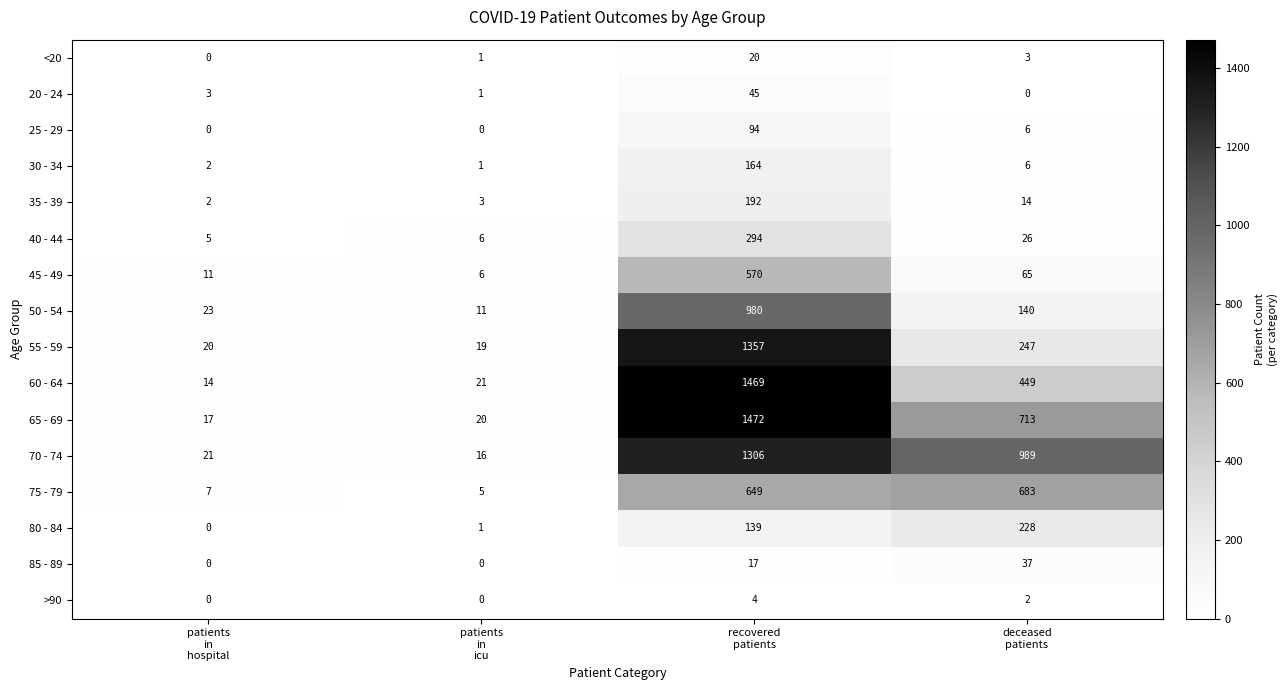

Which series has the largest total across all categories?

70 - 74